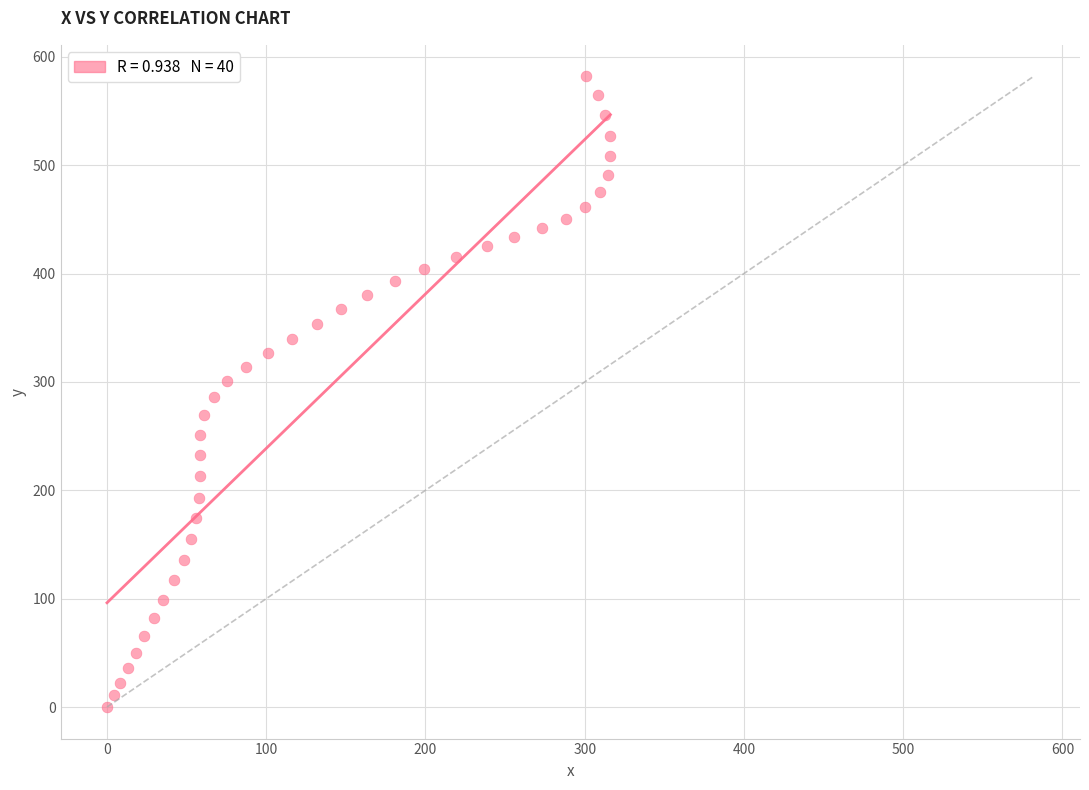

What is the range of X values (max minus min)?

316.1